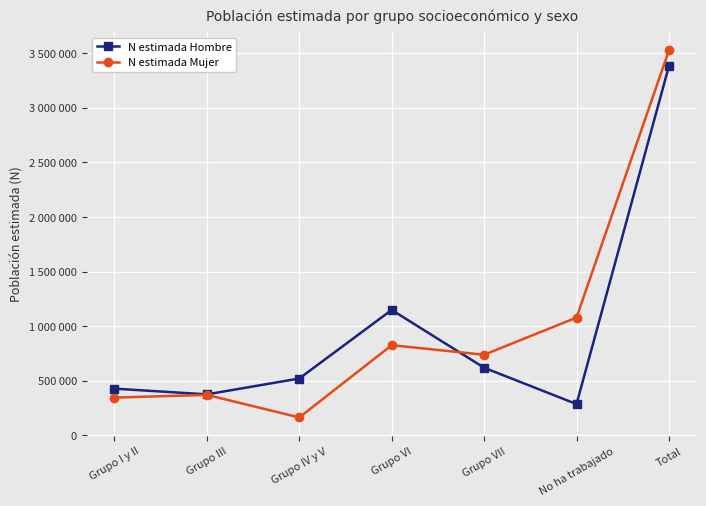

Reading left to right, transcribe all the data shown in this chart.

N estimada Hombre: Grupo I y II=428227	Grupo III=375830	Grupo IV y V=520948	Grupo VI=1148592	Grupo VII=619647	No ha trabajado=287145	Total=3380389
N estimada Mujer: Grupo I y II=346121	Grupo III=371228	Grupo IV y V=164578	Grupo VI=825876	Grupo VII=738244	No ha trabajado=1078718	Total=3524765